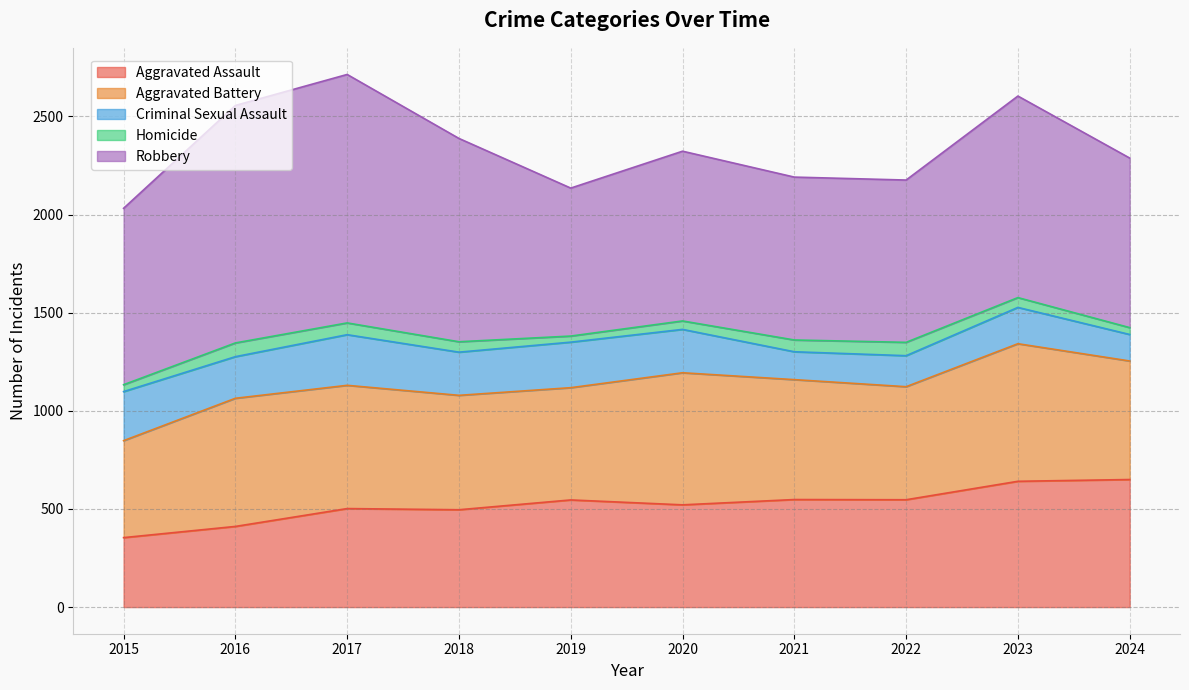

Rank the series at 2022 from highest to lowest value.

Robbery, Aggravated Battery, Aggravated Assault, Criminal Sexual Assault, Homicide